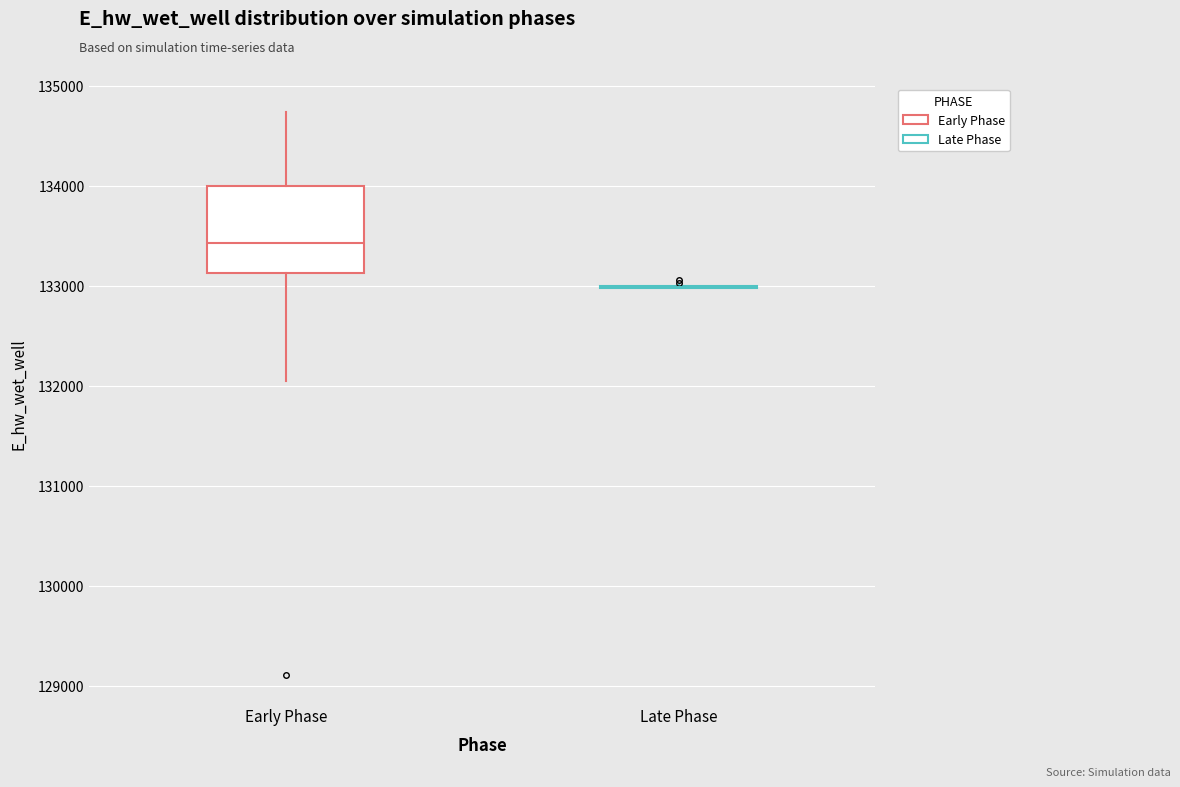

Which box is the tallest, from its lower edge to its upper edge?

Early Phase